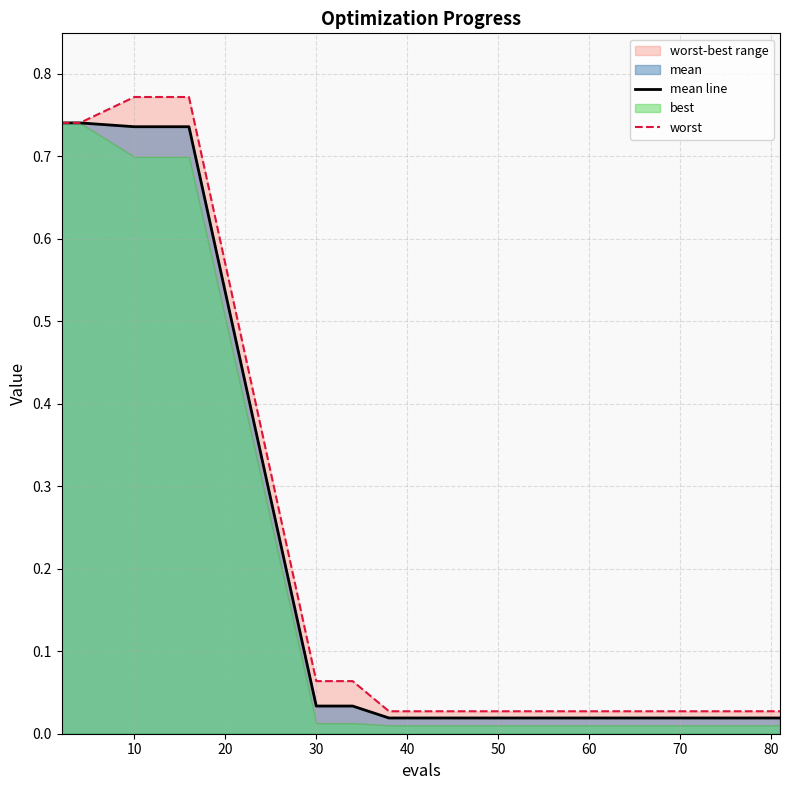

True or false: mean line has more than 0 interior local peaks.

False